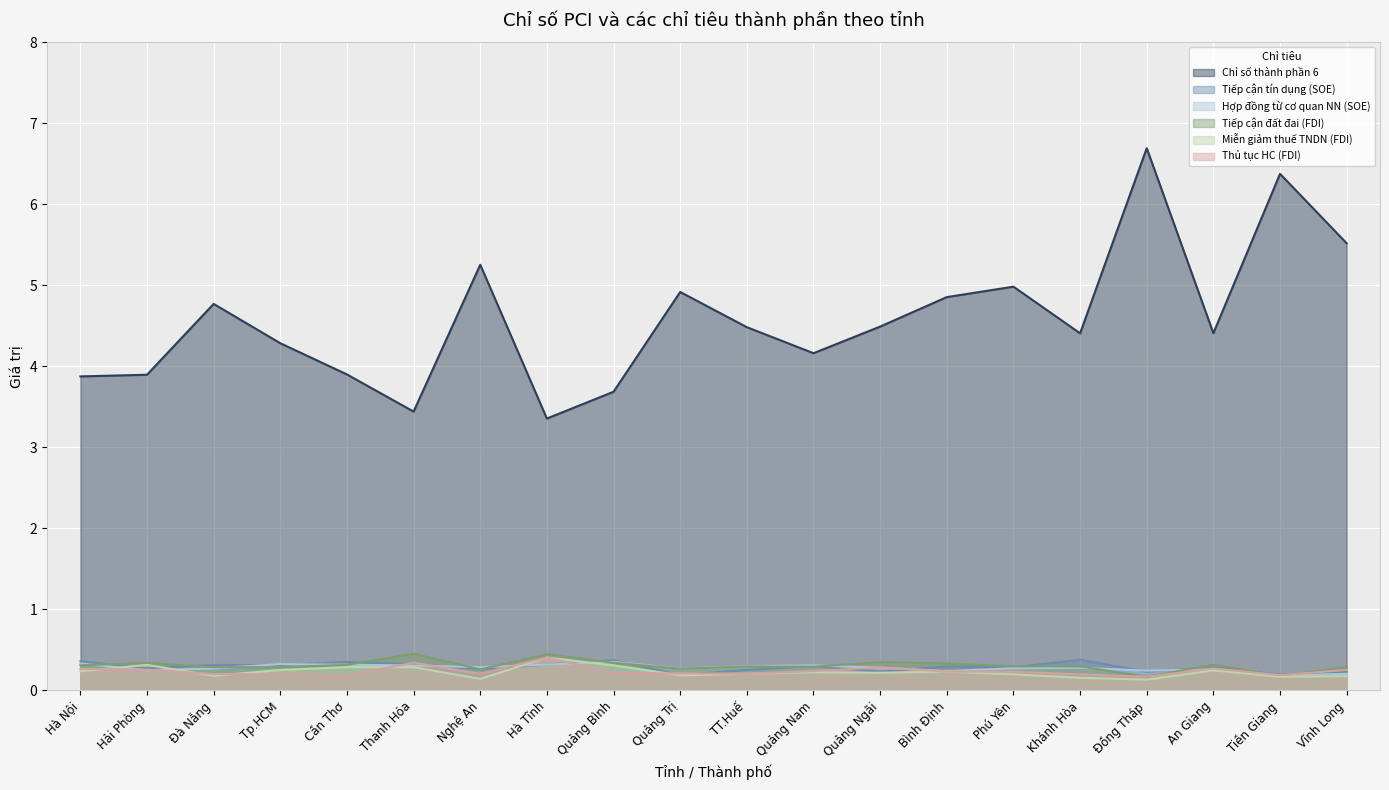

Where is Tiếp cận tín dụng (SOE) nearest to the value 0?

Quảng Trị